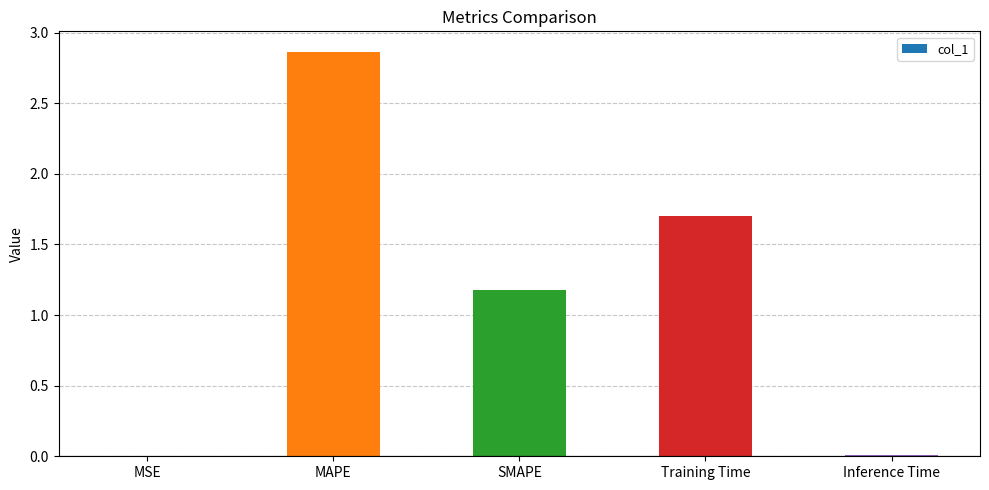

Is it true that the value at Training Time is 1.0?

False